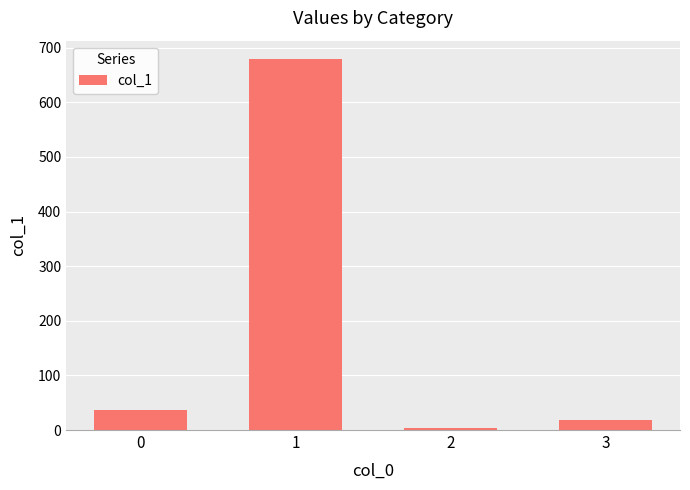

Reading right to left, what are all the values shown in this chart?

3=18.9	2=3.6	1=679.0	0=36.0